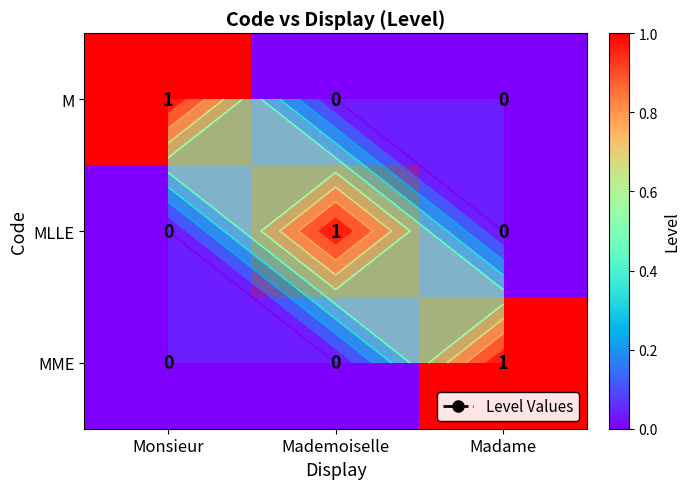

Rank the series by their maximum value, from lowest to highest.

M, MLLE, MME